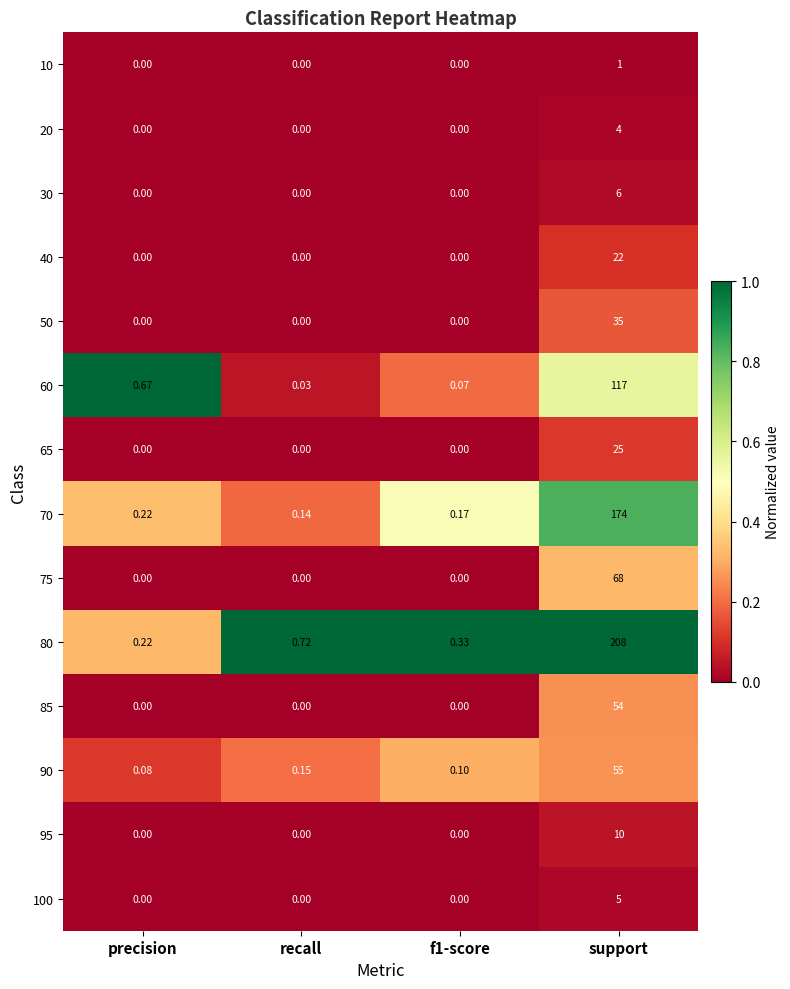

At which category does the chart reach its peak across all series?

support